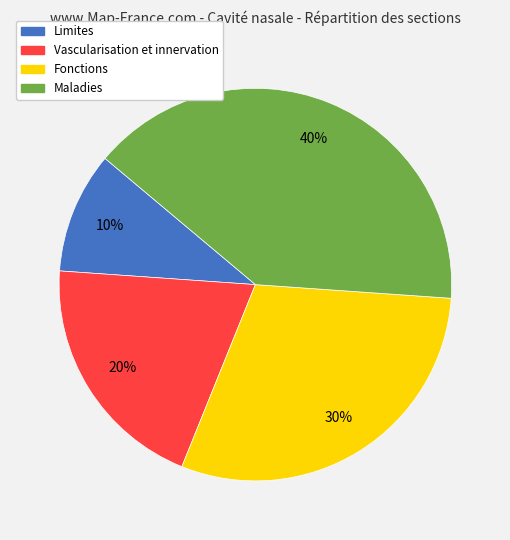

Is it true that Limites is 24% of the pie?

False